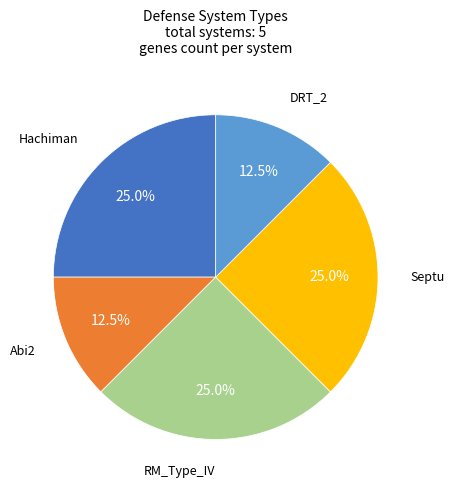

Is there any slice that represents more than half of the pie?

No